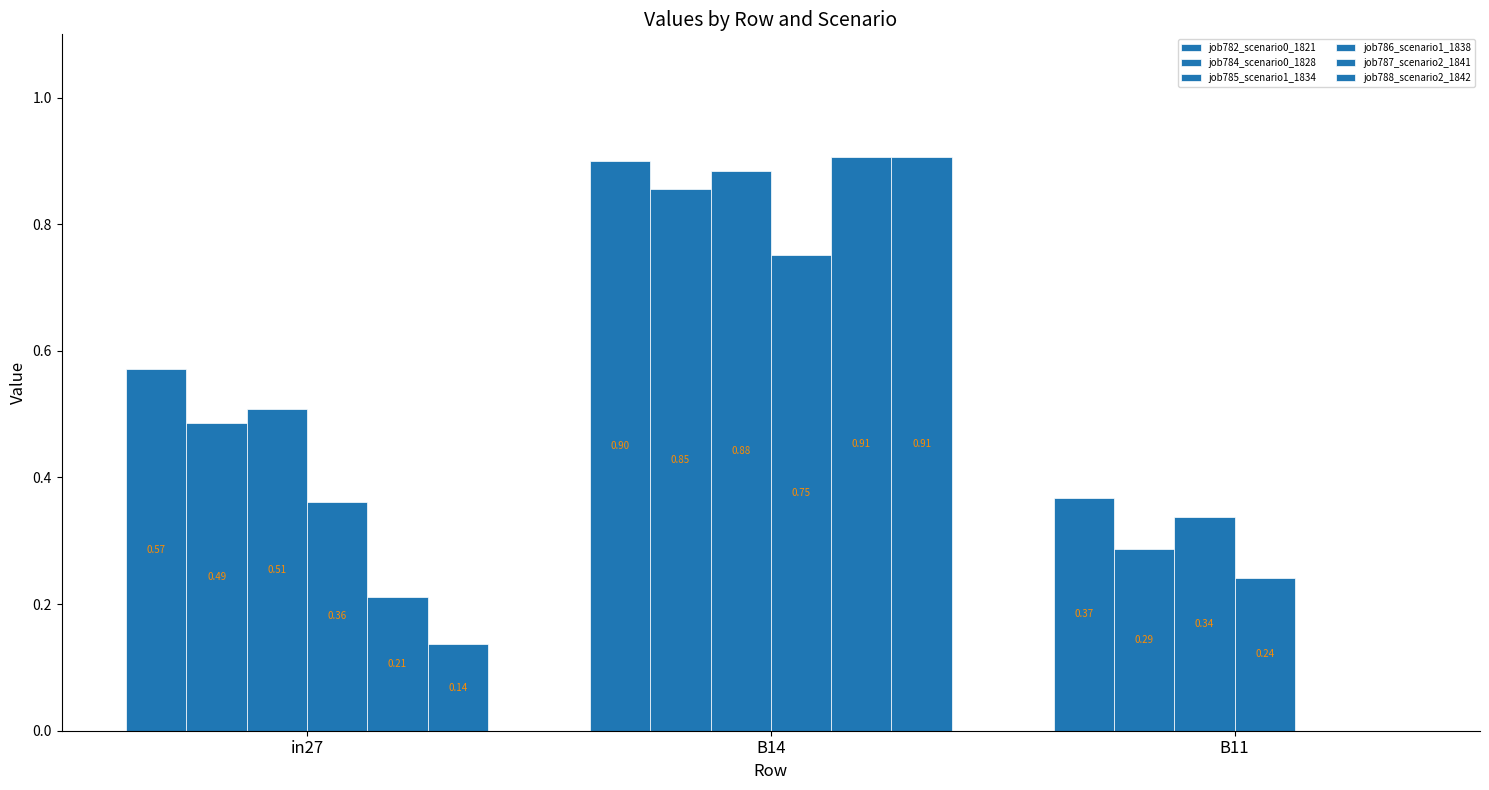

Are the bars horizontal?

No